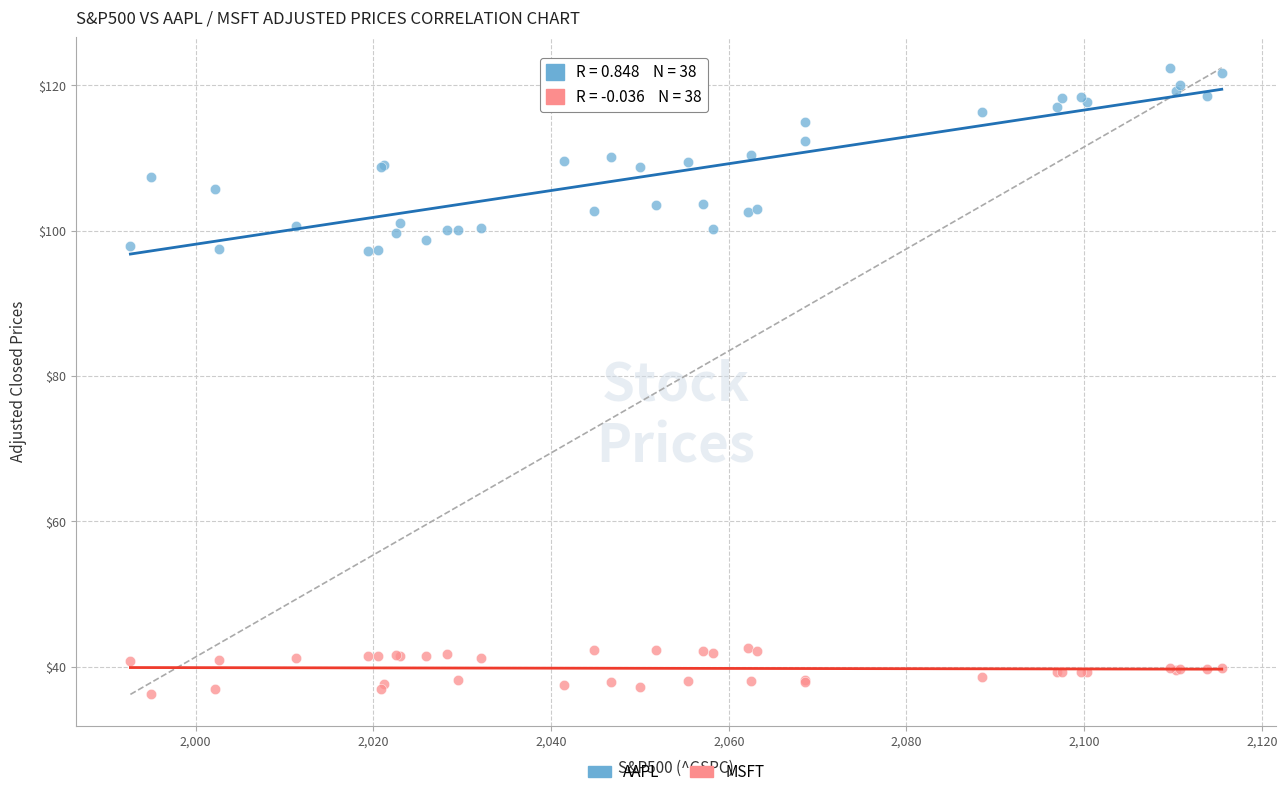

Which series has the largest Y range (max minus min)?

AAPL